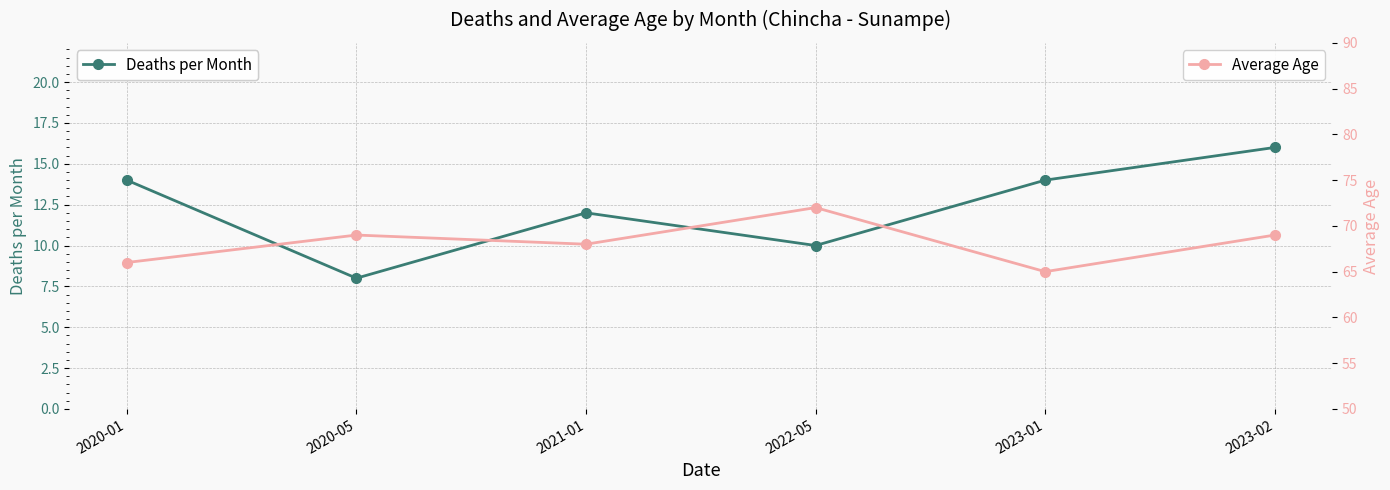

Which category has the lowest value across all series?

2020-05